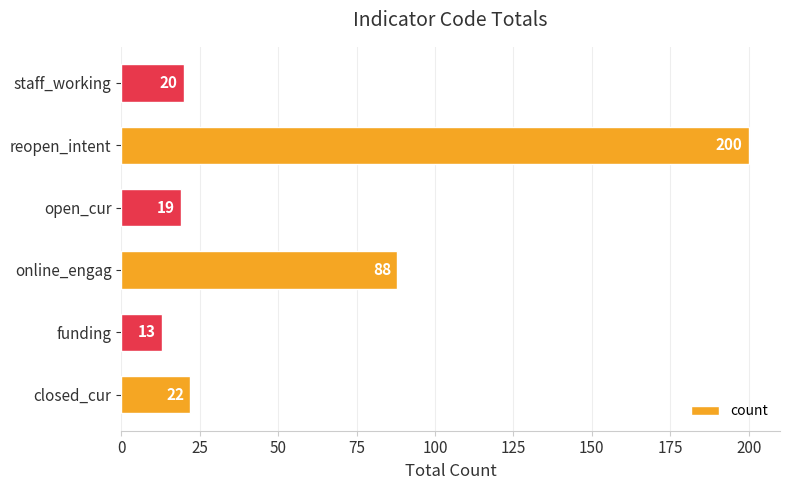

Count the number of data series in this chart.

1